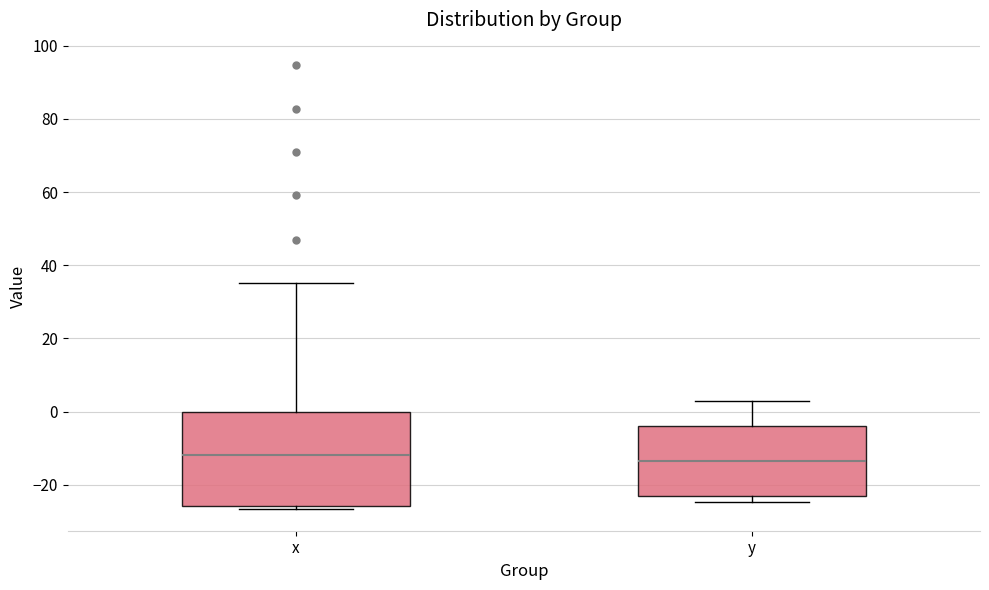

Reading left to right, read every box against the y-axis: the position of its median line, the range the box covers, and the ends of its whiskers. The values are not printed on the chart, so give them approximately, as read against the axis.

x: median -12, box -26 to 0, whiskers -26 (just below the box's lower edge) to 36
y: median -14, box -24 to -4, whiskers -24 (just below the box's lower edge) to 2